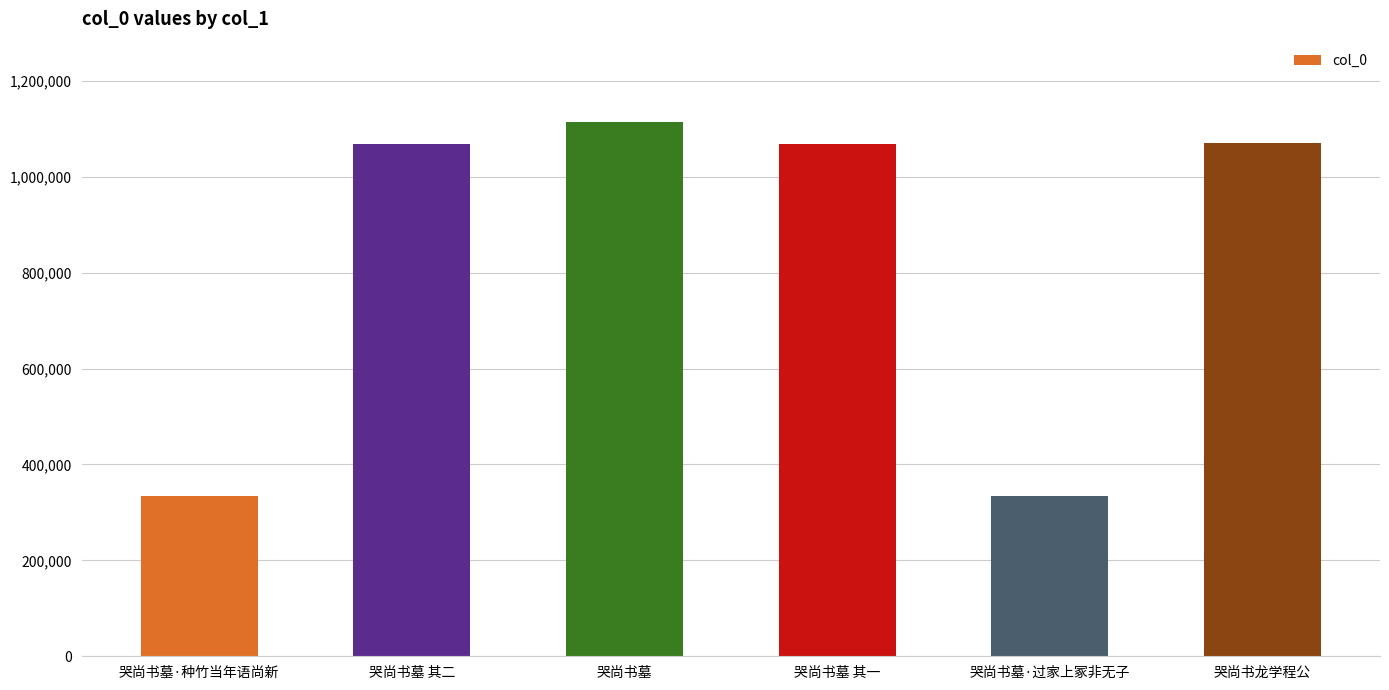

What is the change in value from 哭尚书墓 其一 to 哭尚书墓·过家上冢非无子?

-734232